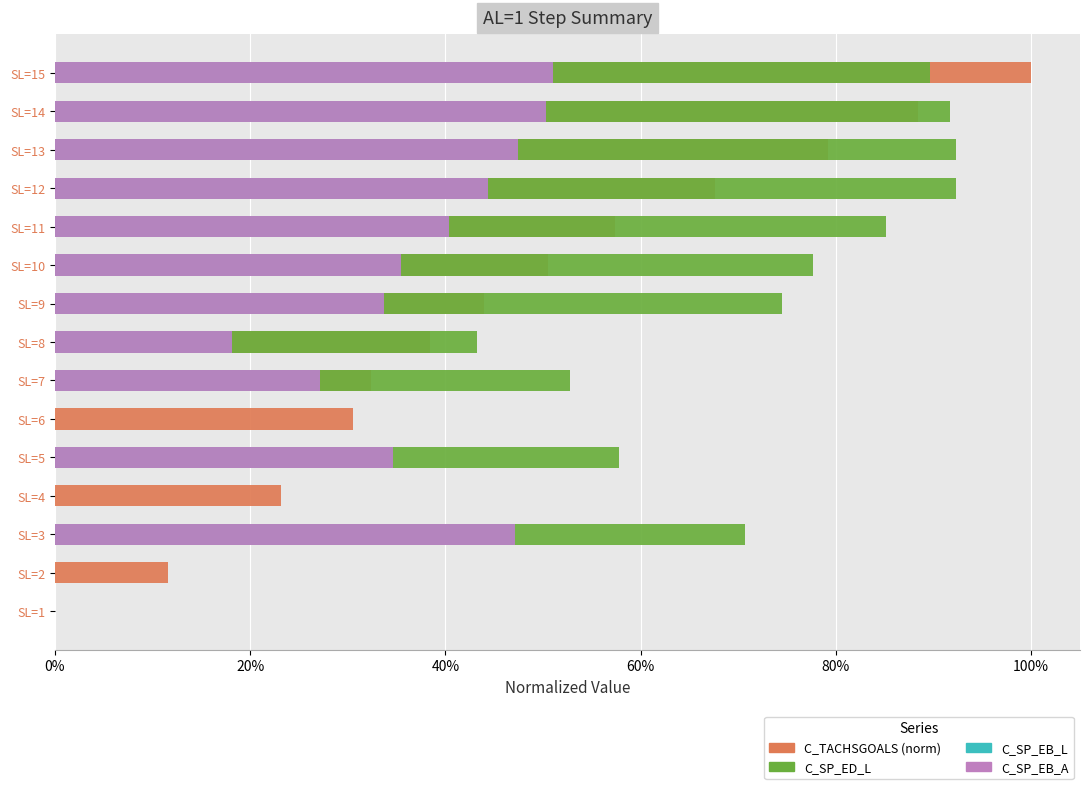

Which series has the widest spread of values?

C_TACHSGOALS (norm)